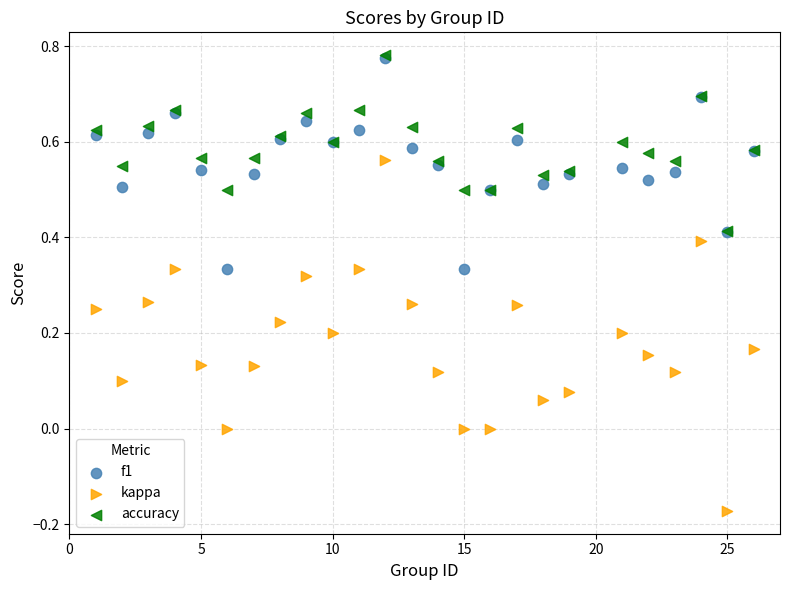

What are all the series names shown in the legend?

f1, kappa, accuracy